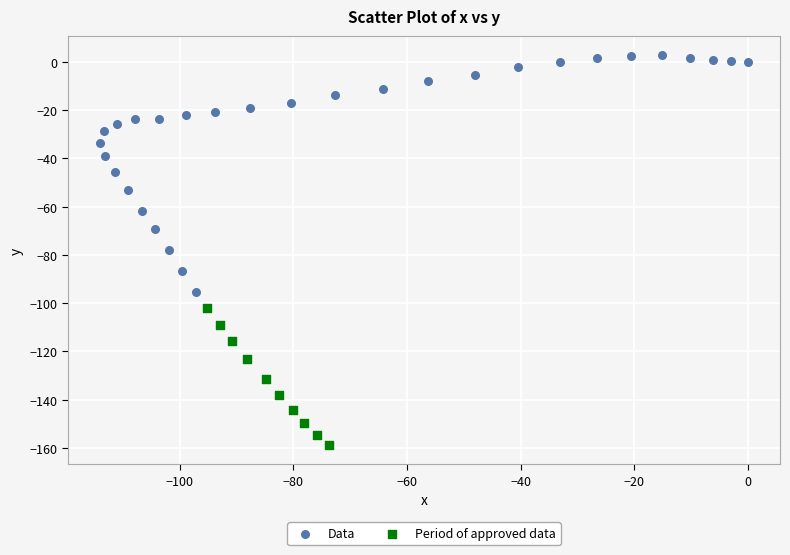

Which series contains the highest Y value?

Data